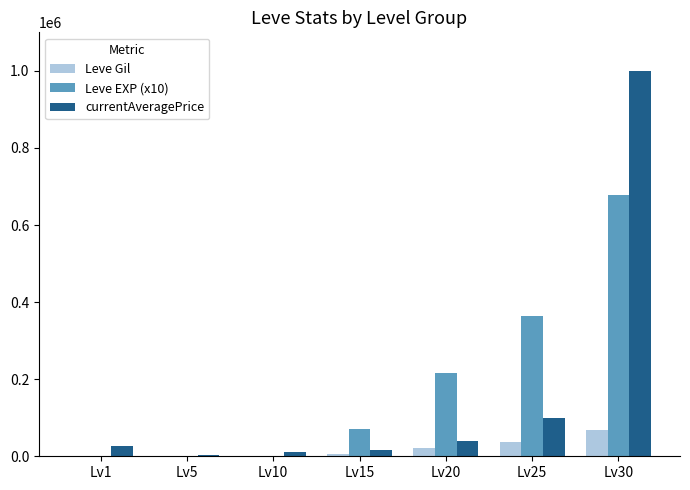

The value of Leve Gil at Lv30 is 67730. True or false?

True